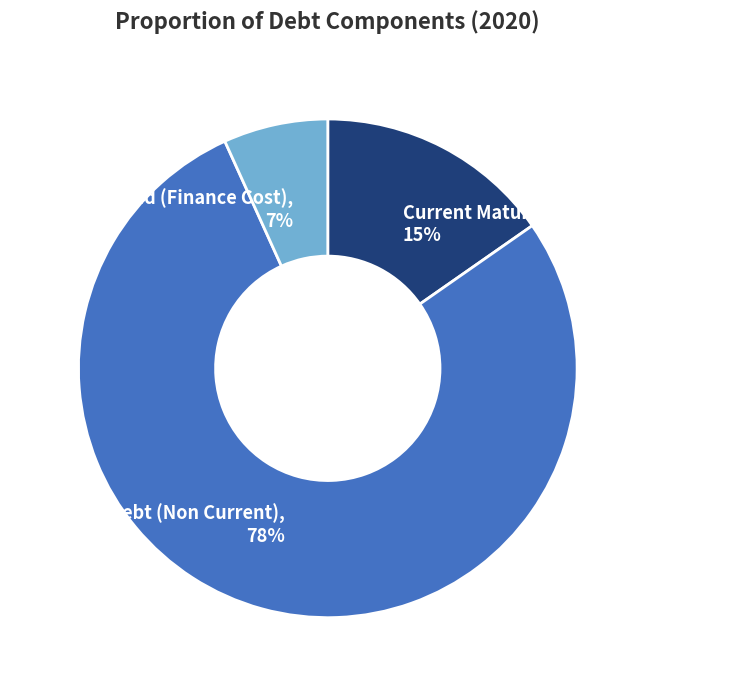

Is the sum of Interest Paid (Finance Cost) and Long Term Debt (Non Current) greater than half?

Yes